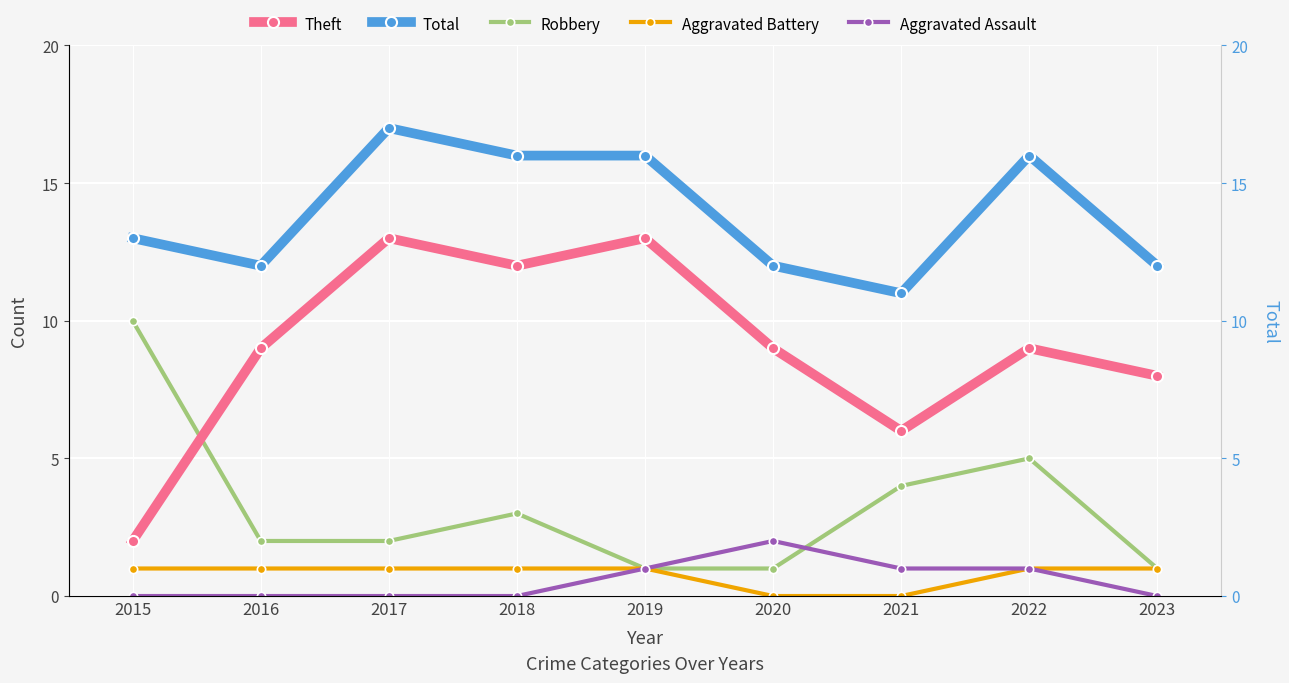

Between 2021 and 2017, which is larger?

2017